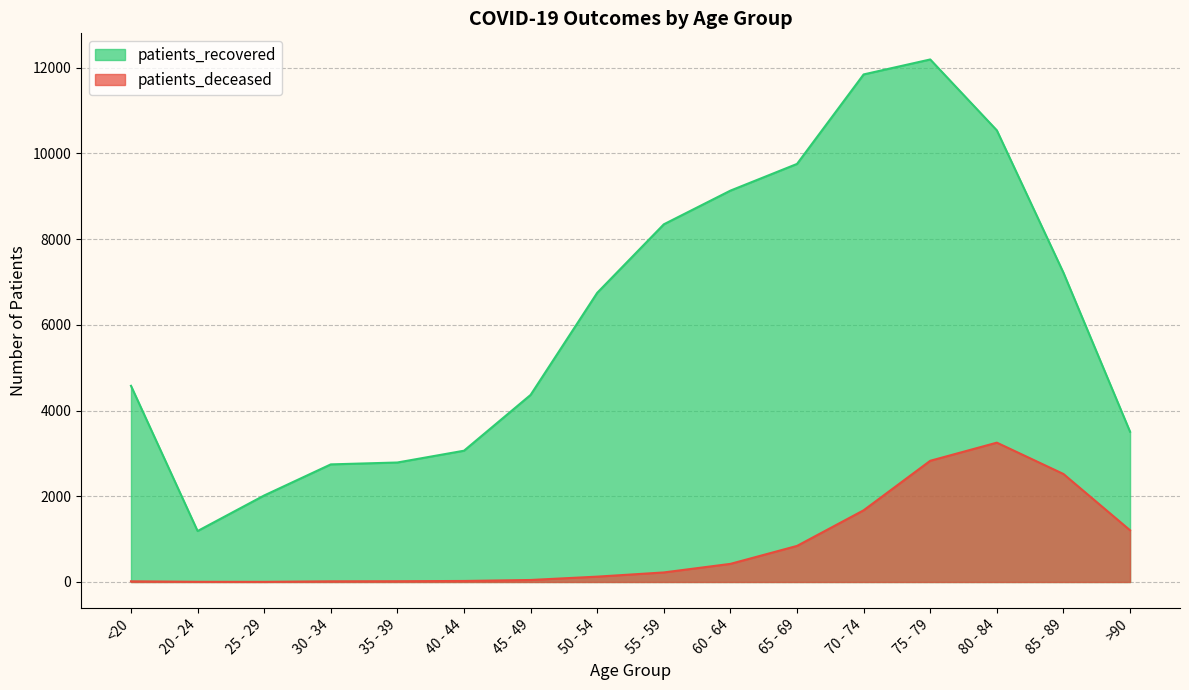

Which series has the widest spread of values?

patients_recovered